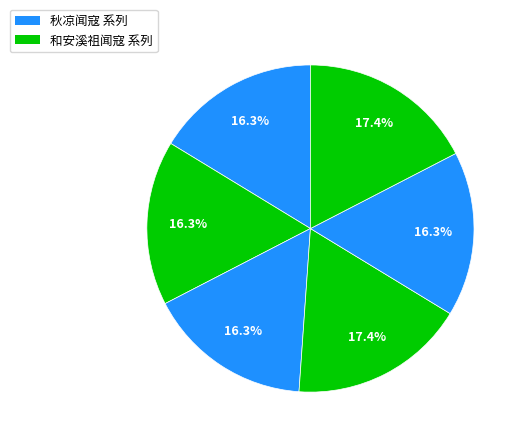

How many segments does this pie chart have?

6